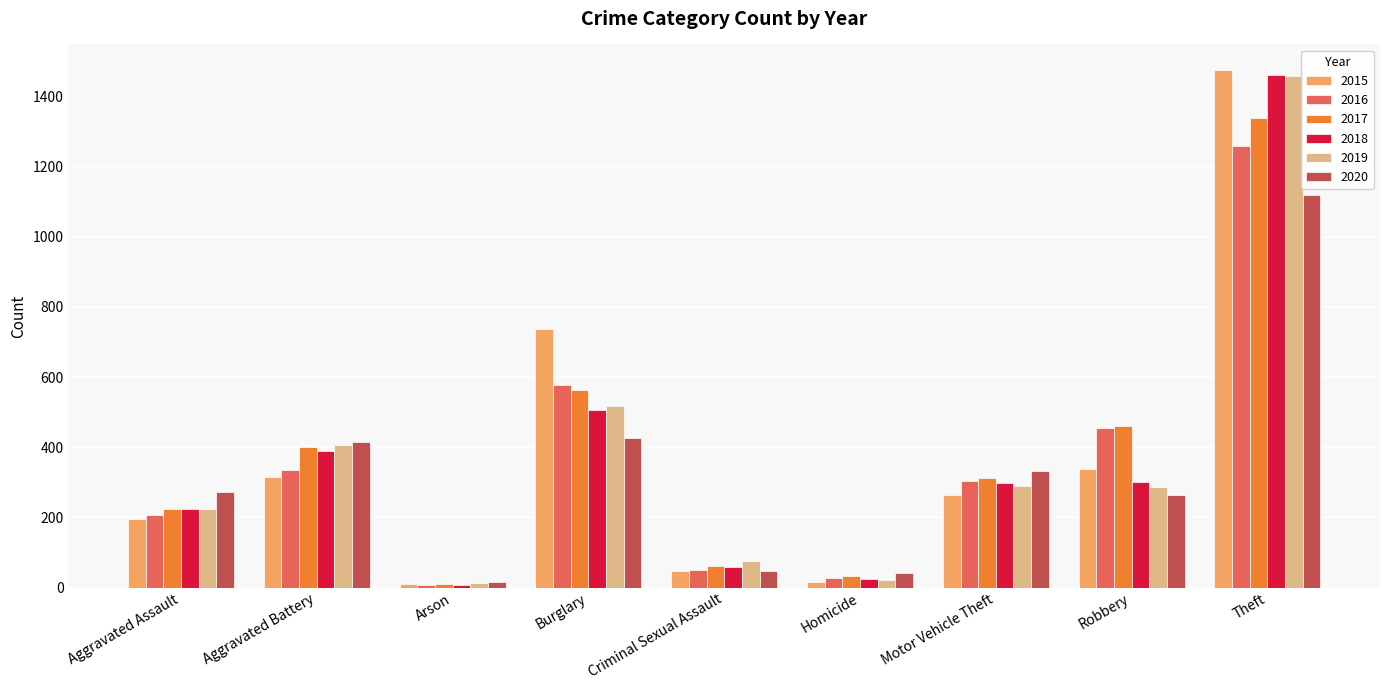

The 2019 series shows 129 at Motor Vehicle Theft. True or false?

False